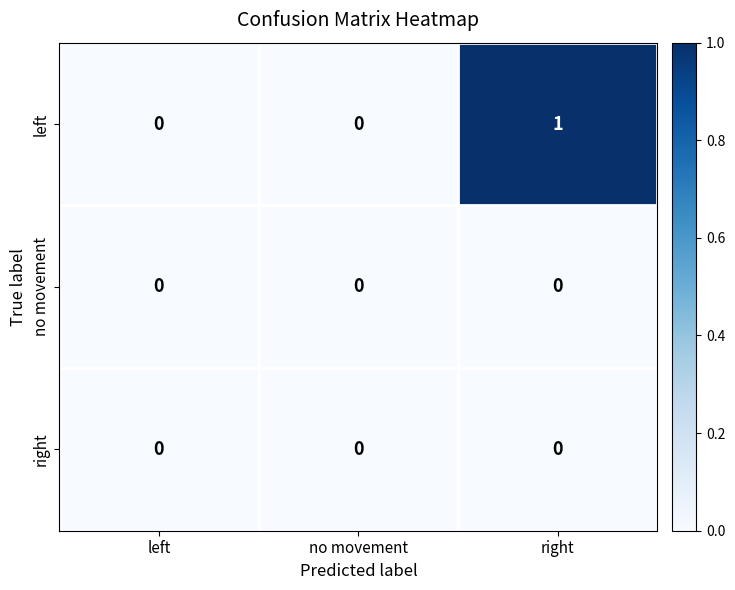

The right series shows 0 at no movement. True or false?

True